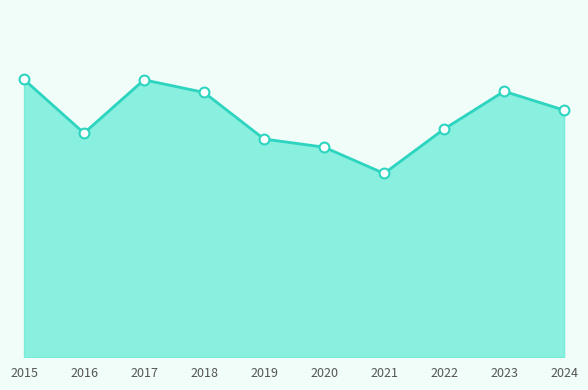

Between 2015 and 2019, which is larger?

2015